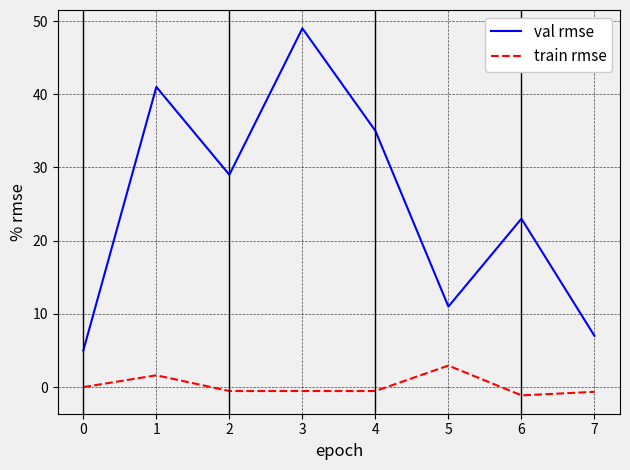

What is the minimum value shown in the chart?

-1.1